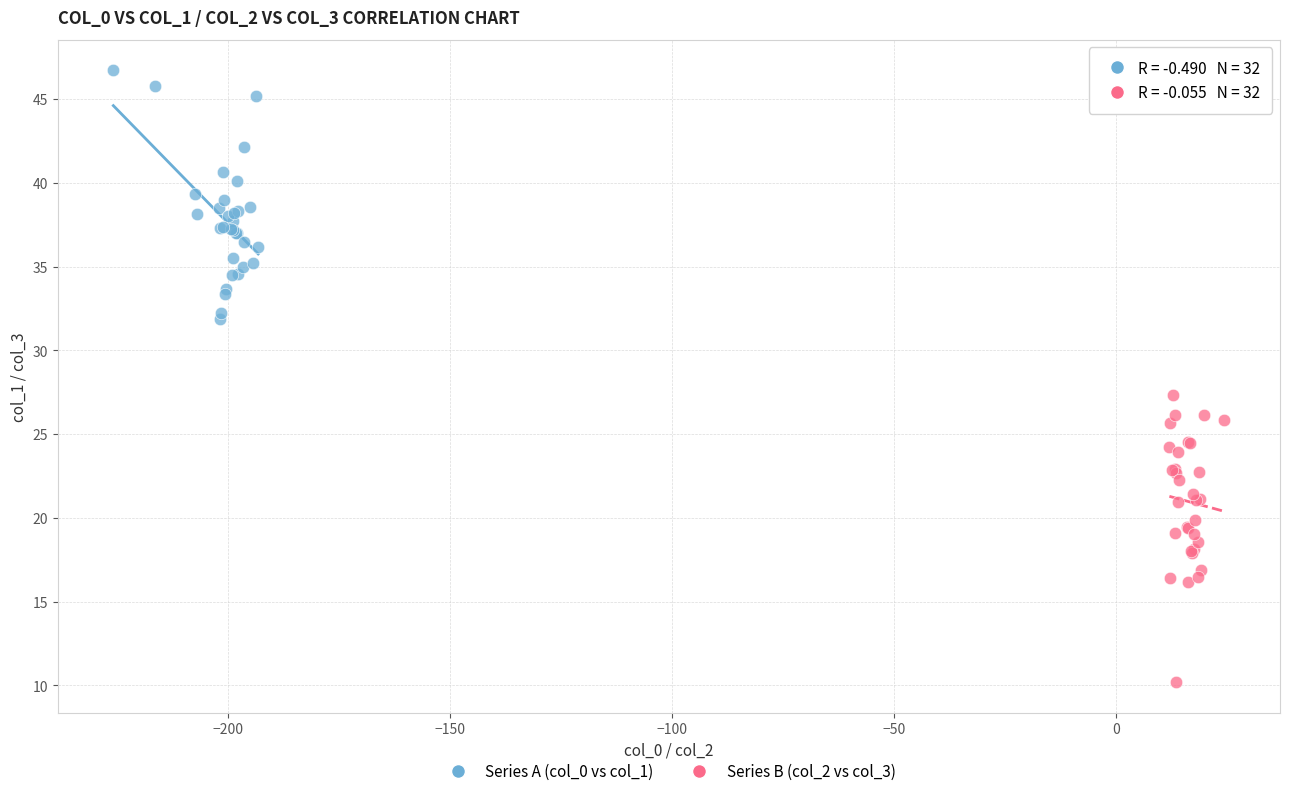

Which series contains the highest Y value?

Series A (col_0 vs col_1)